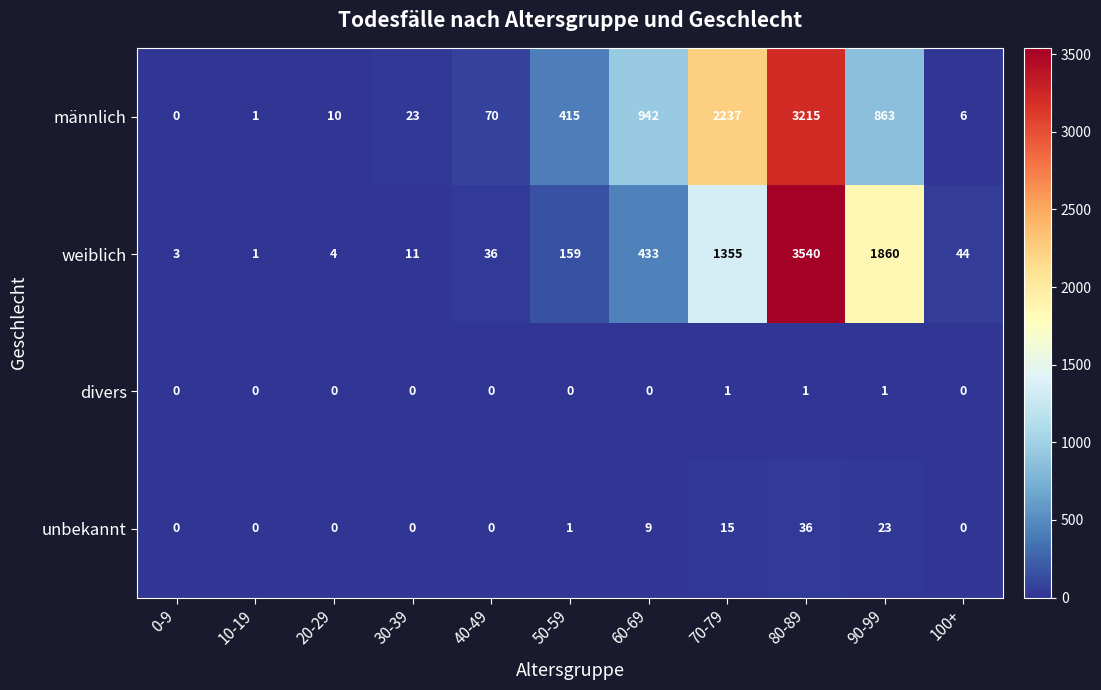

Is it true that divers equals -1 at 0-9?

False